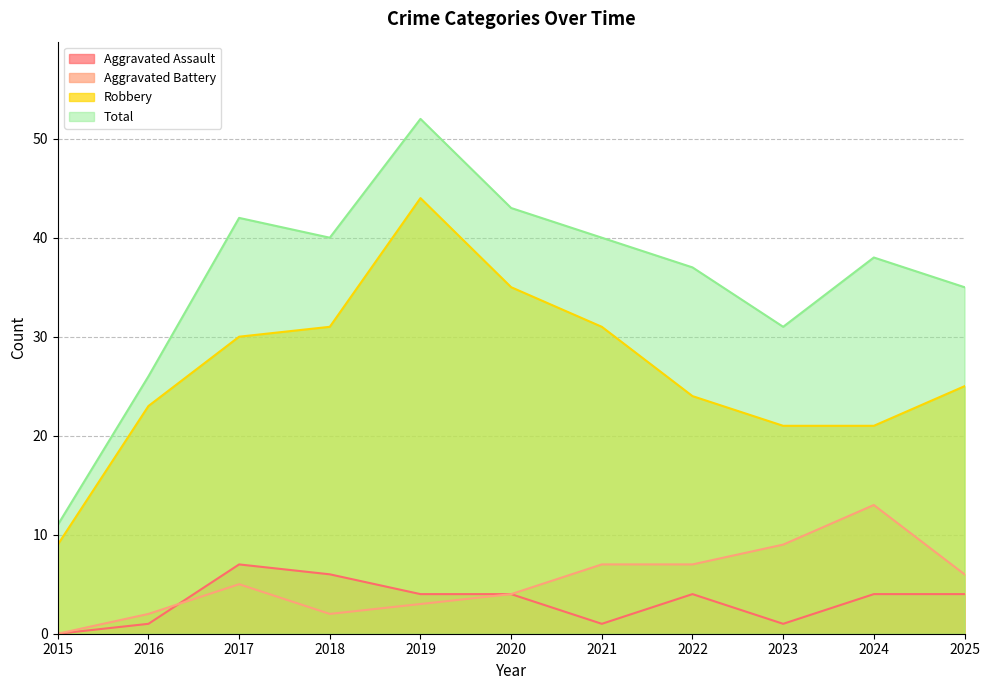

Which series has the widest spread of values?

Total